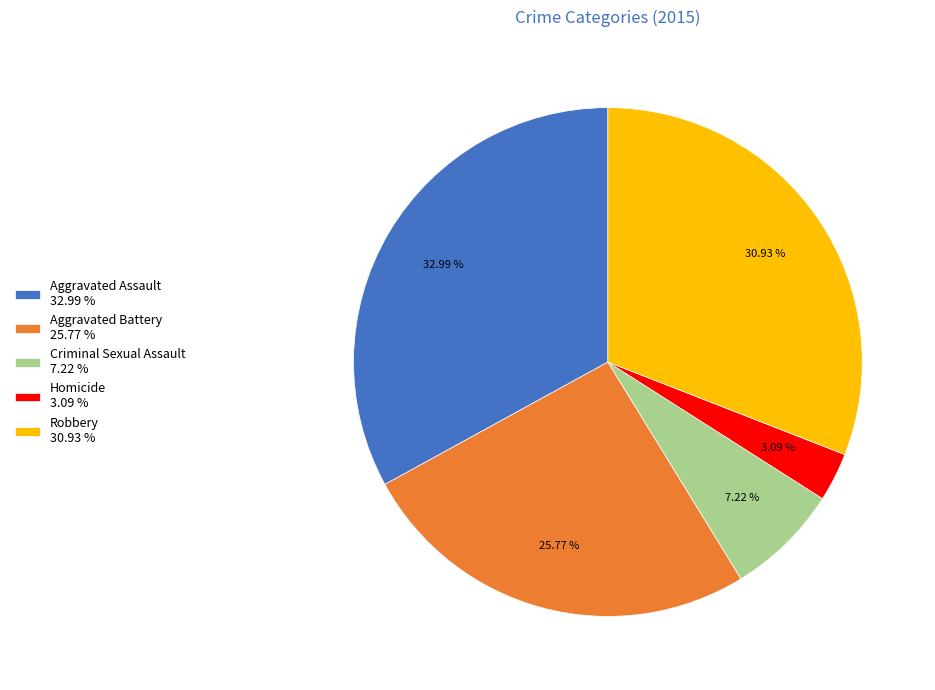

What percentage do Aggravated Battery and Criminal Sexual Assault together represent?

33.0%